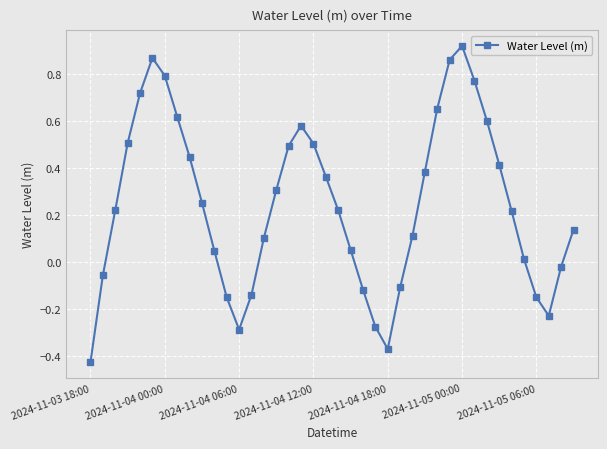

How many points are higher than both their immediate neighbors (excluding endpoints)?

3